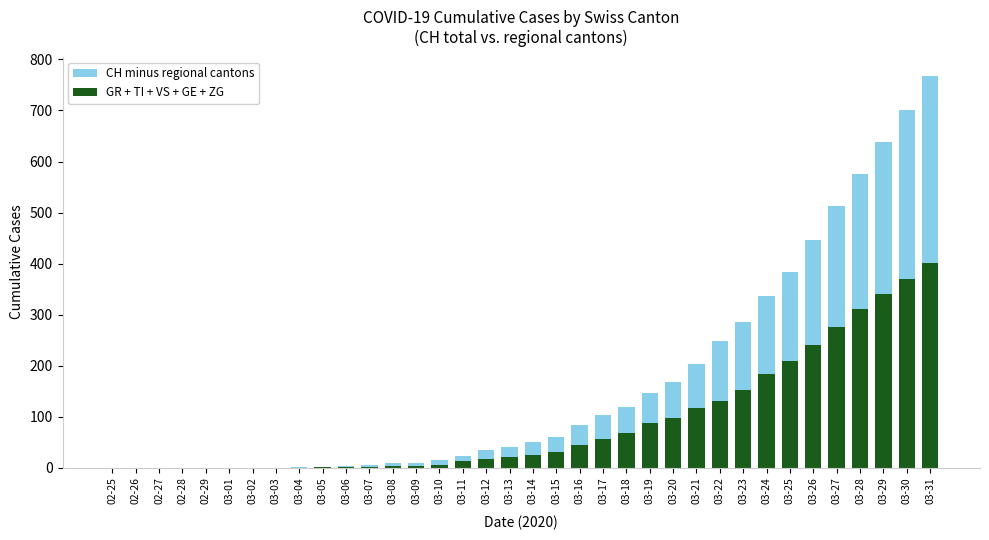

At which category is the sum across all series the highest?

03-31